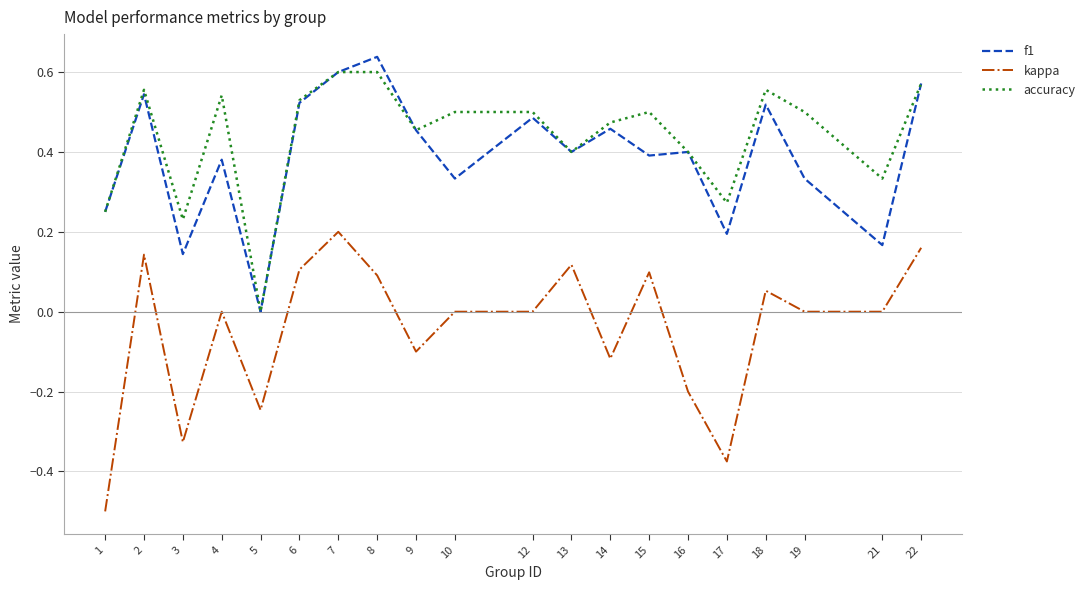

Between 1 and 18, which series saw the biggest shift?

kappa